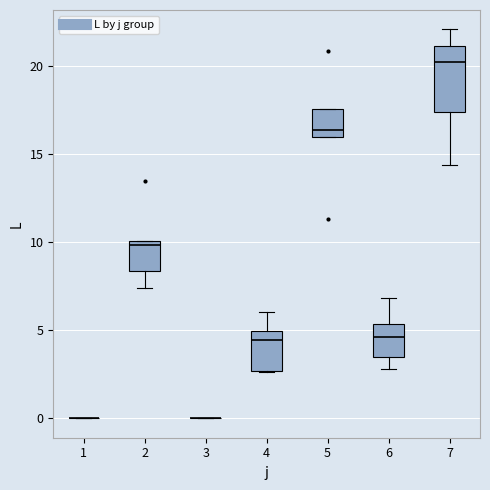

Which box is the tallest, from its lower edge to its upper edge?

7